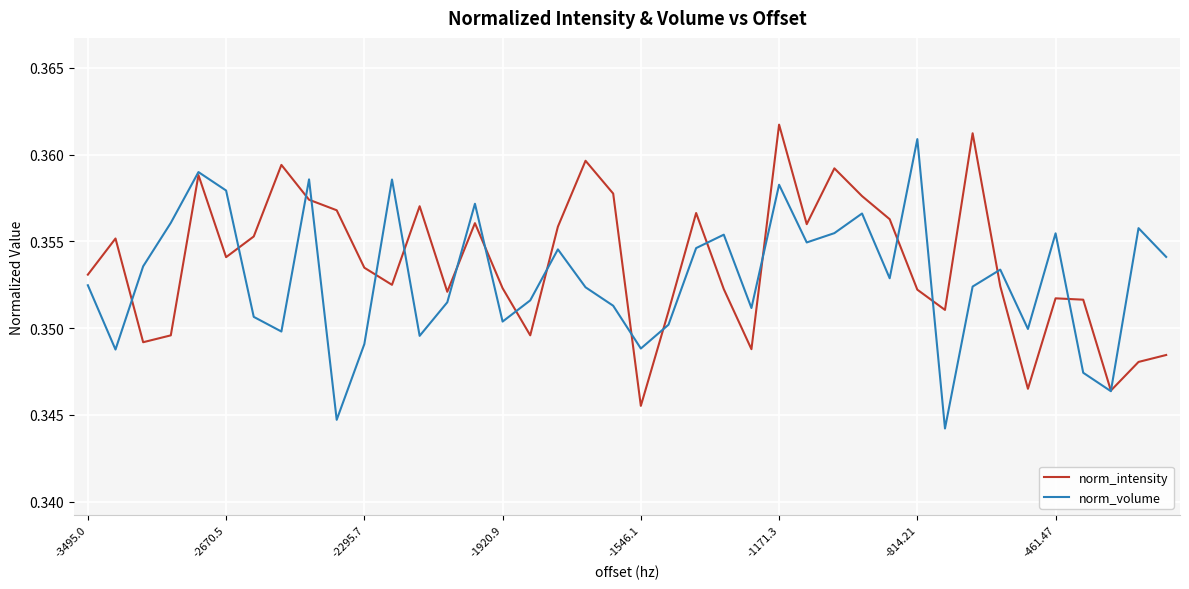

At which category is the sum across all series the highest?

-1171.3